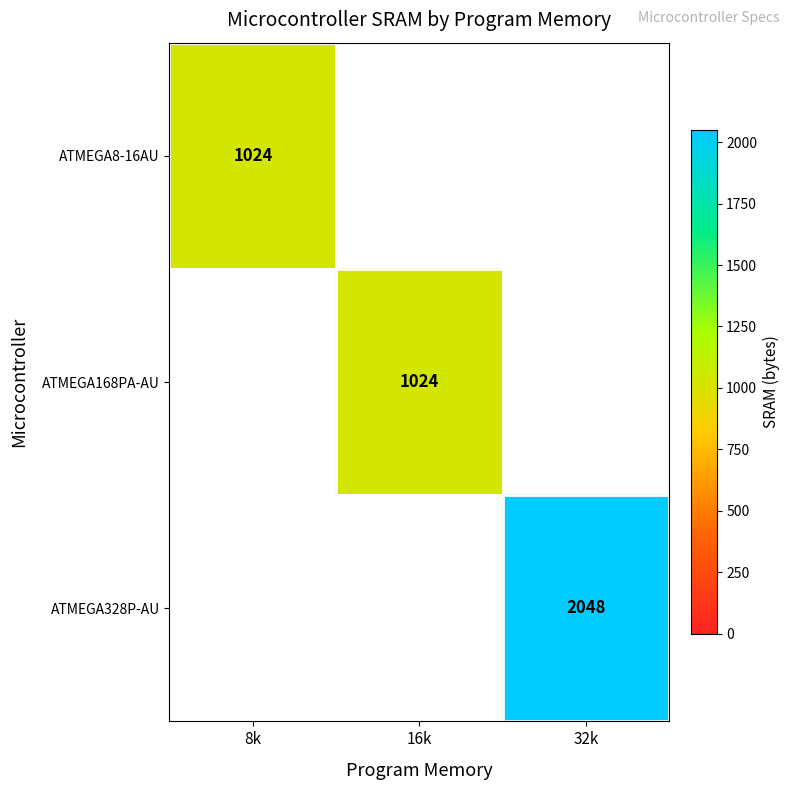

The value of ATMEGA168PA-AU at 16k is 1370. True or false?

False